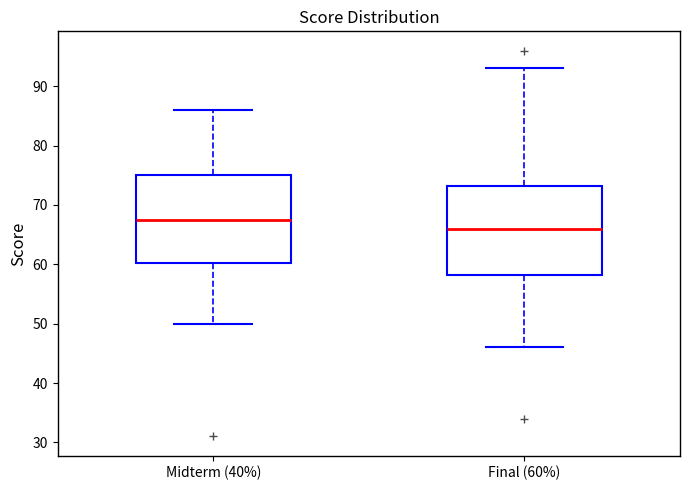

Which box's median line is the highest?

Midterm (40%)